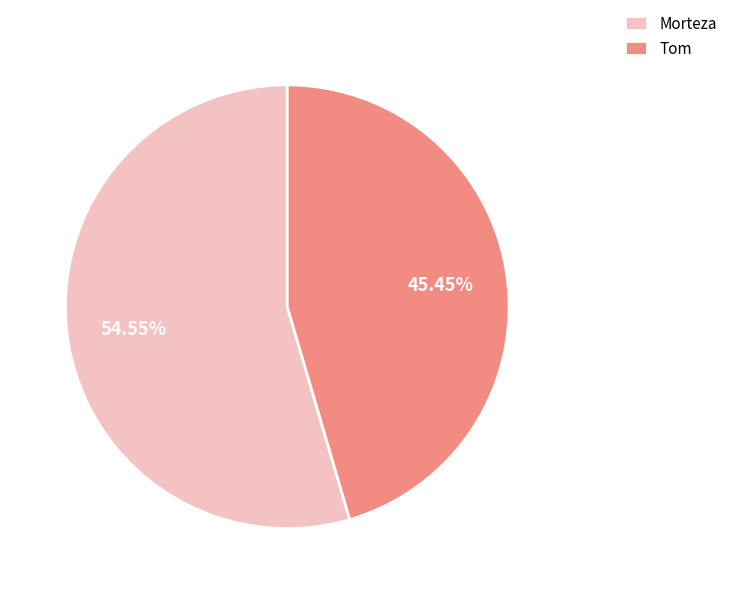

What percentage do Morteza and Tom together represent?

100.0%